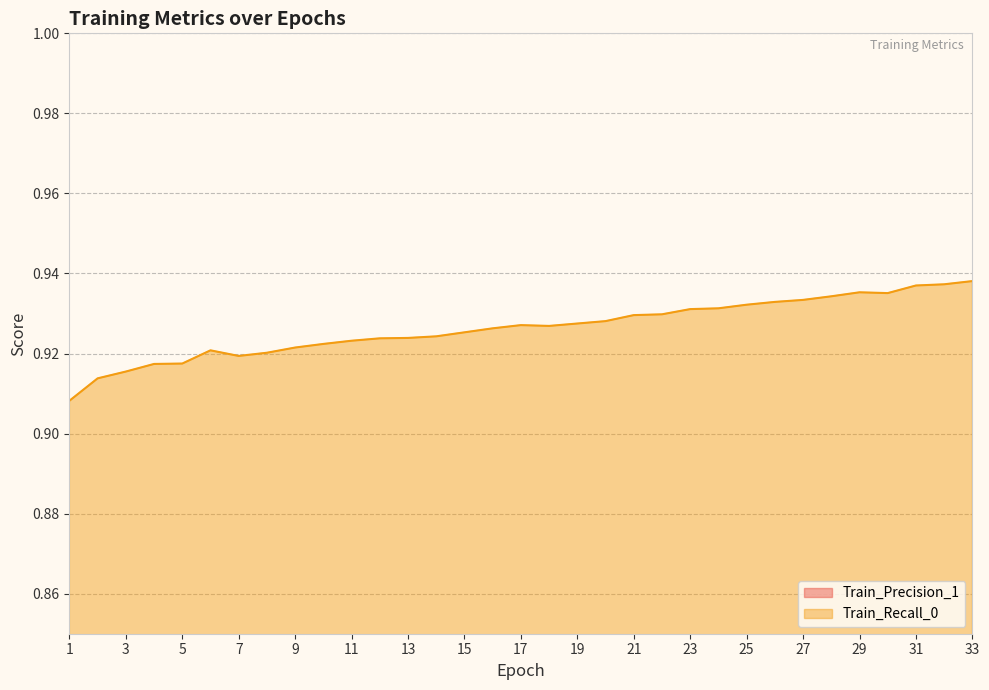

Which category has the lowest value in the Train_Recall_0 series?

1